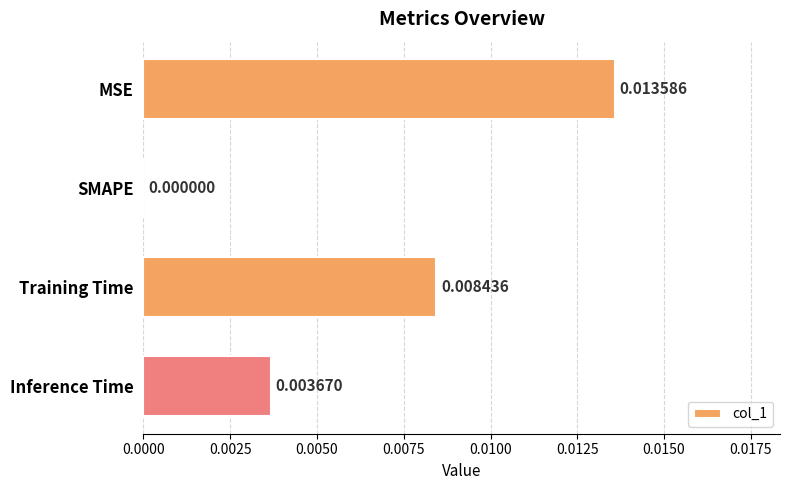

Which has a higher value, SMAPE or Training Time?

Training Time